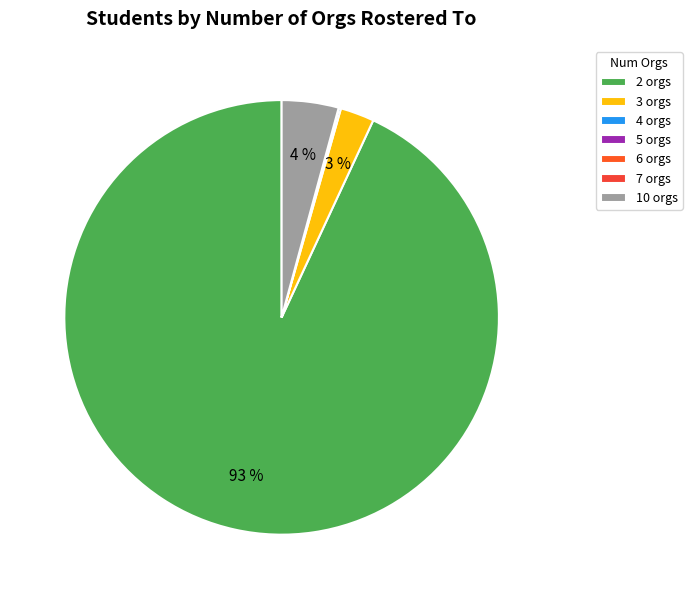

True or false: 4 orgs accounts for 7% of the total.

False